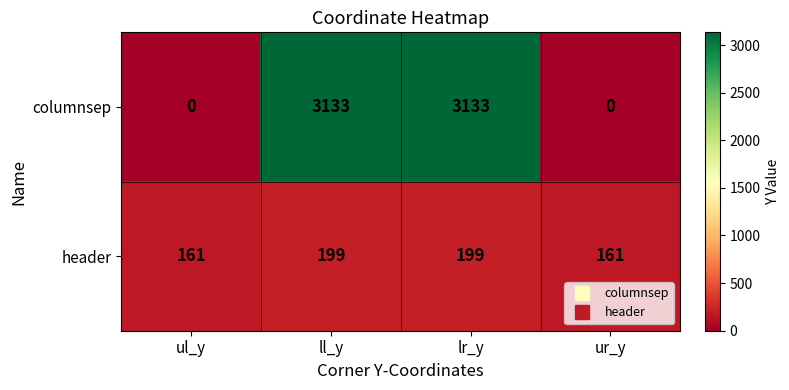

Rank the series by their average value, from lowest to highest.

header, columnsep